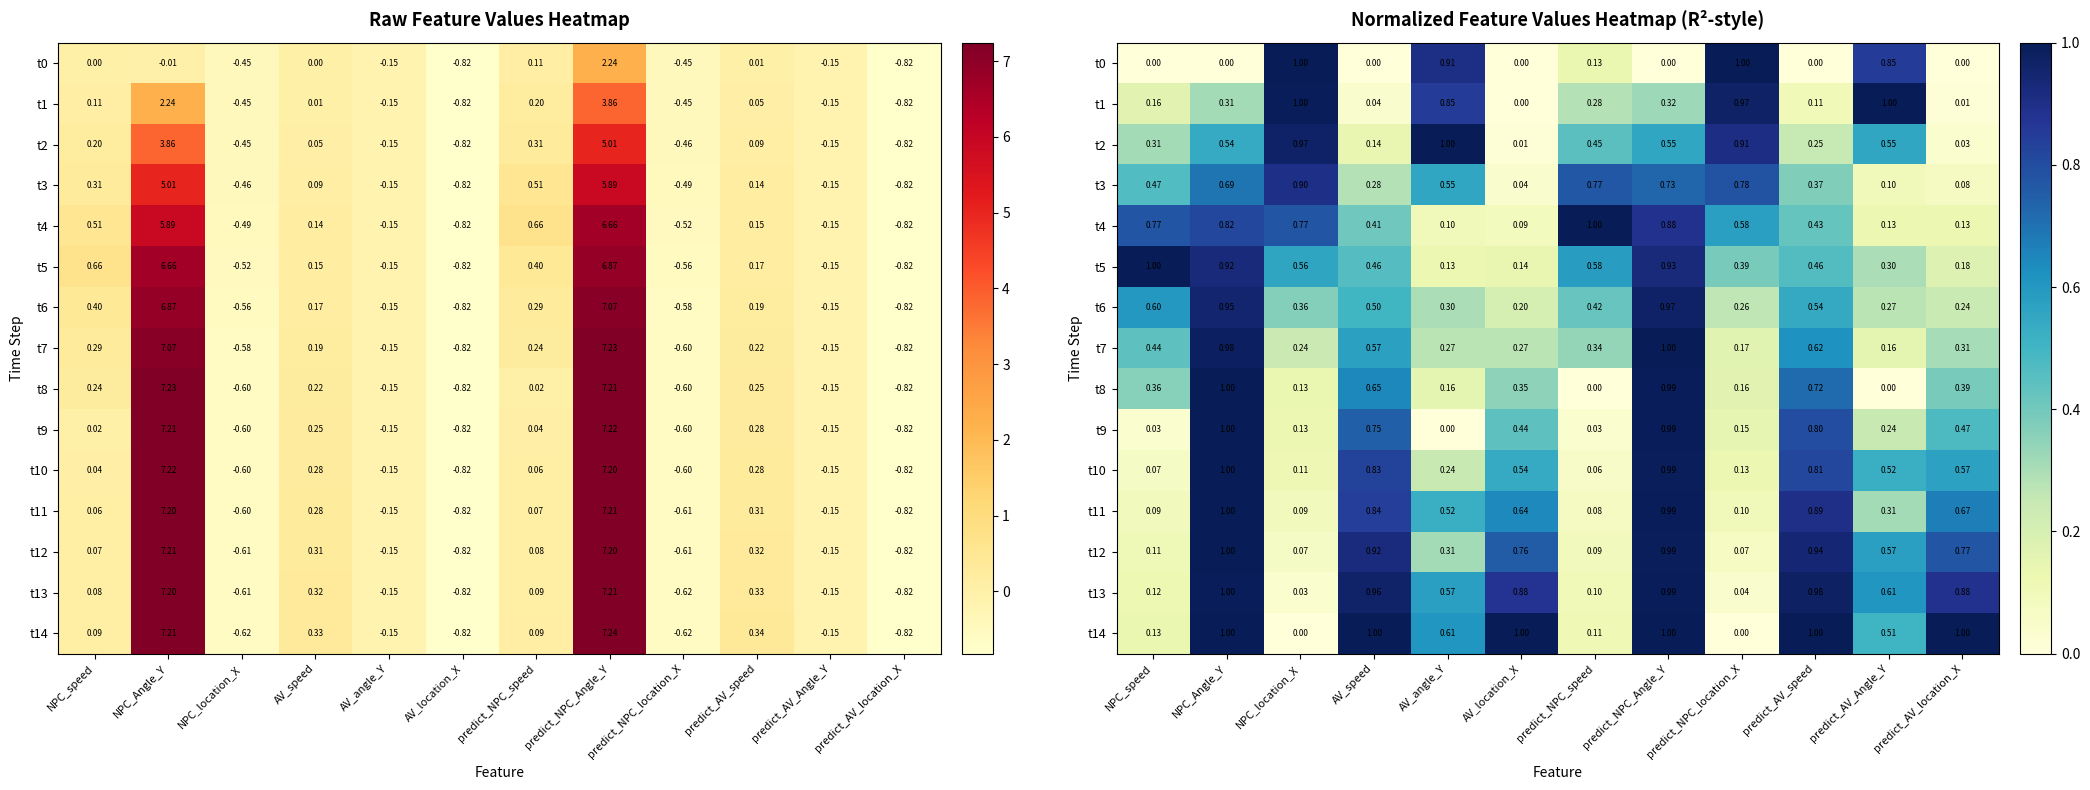

The value of t7 at AV_location_X is 0.3. True or false?

True